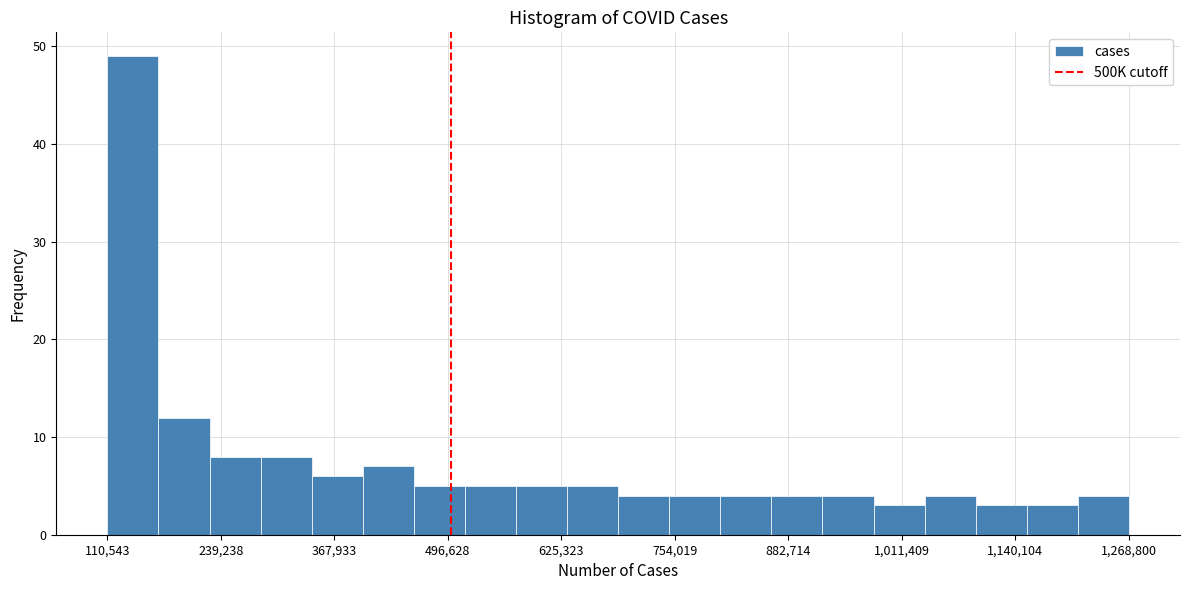

Around what value on the x-axis is the tallest bar? Give the approximate position of its centre, as read against the axis.

140000